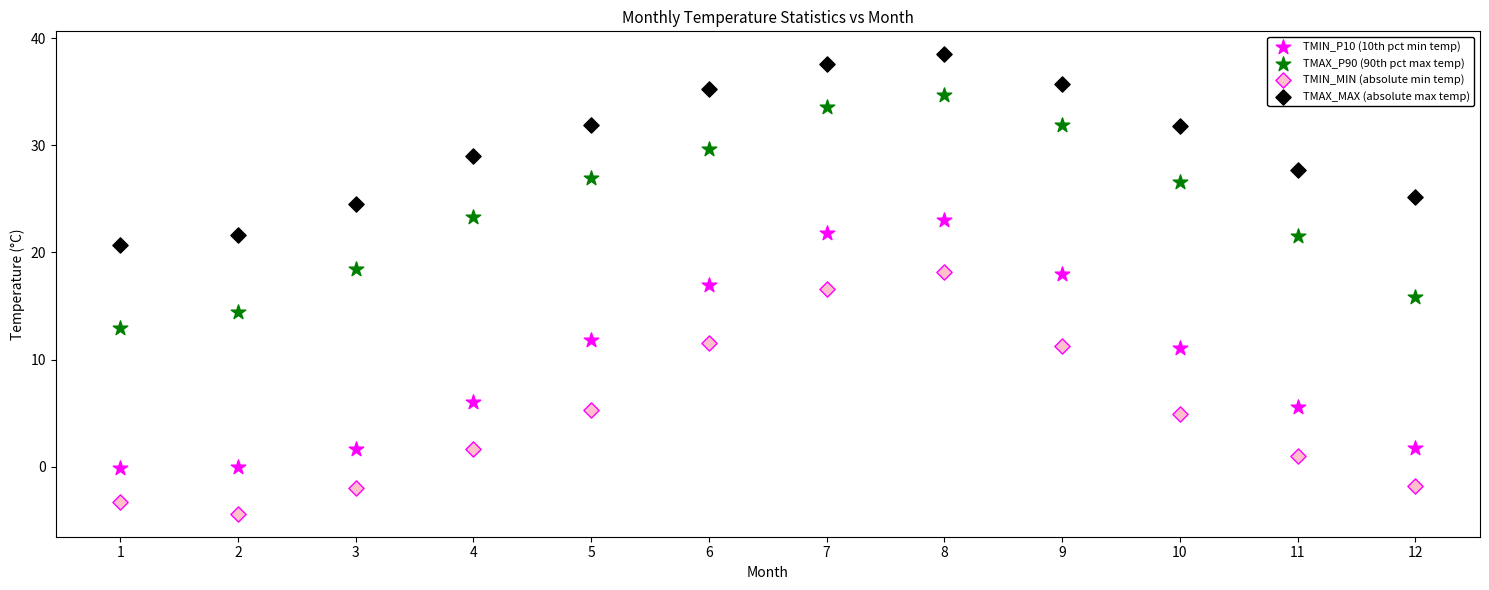

Which series reaches the maximum Y coordinate?

TMAX_MAX (absolute max temp)